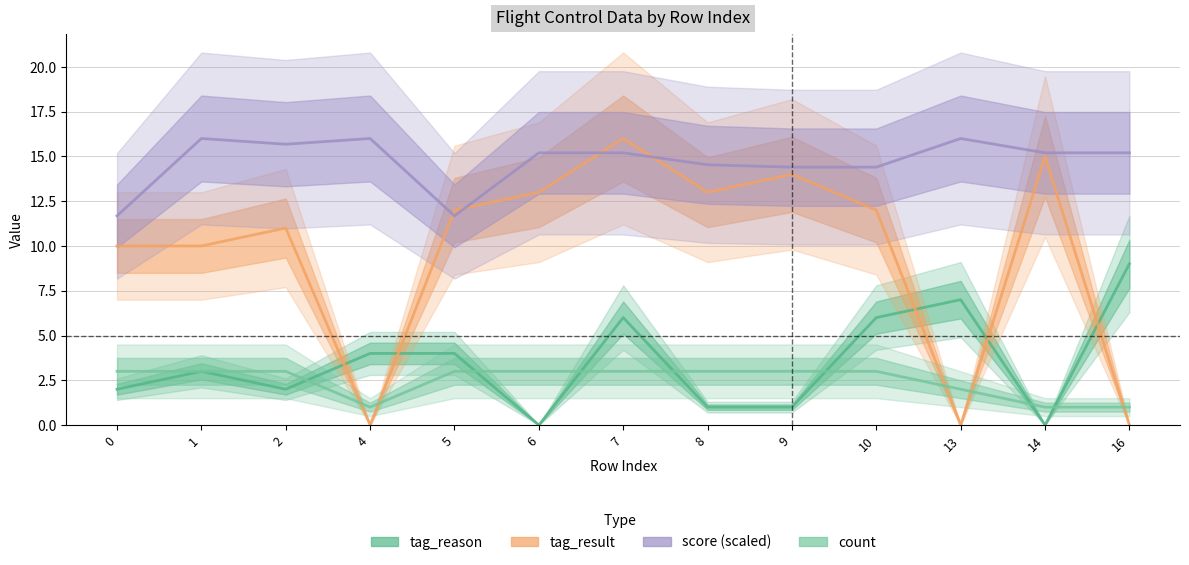

What is the value of the tag_reason point at the 11th from the left?

7.0